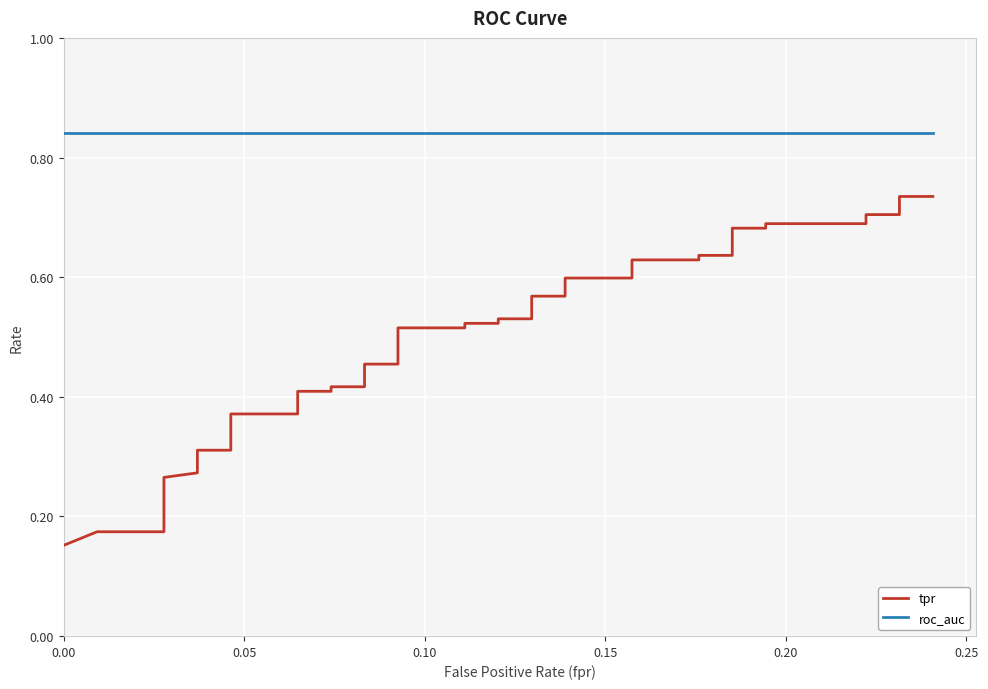

True or false: tpr and roc_auc intersect in this chart.

False